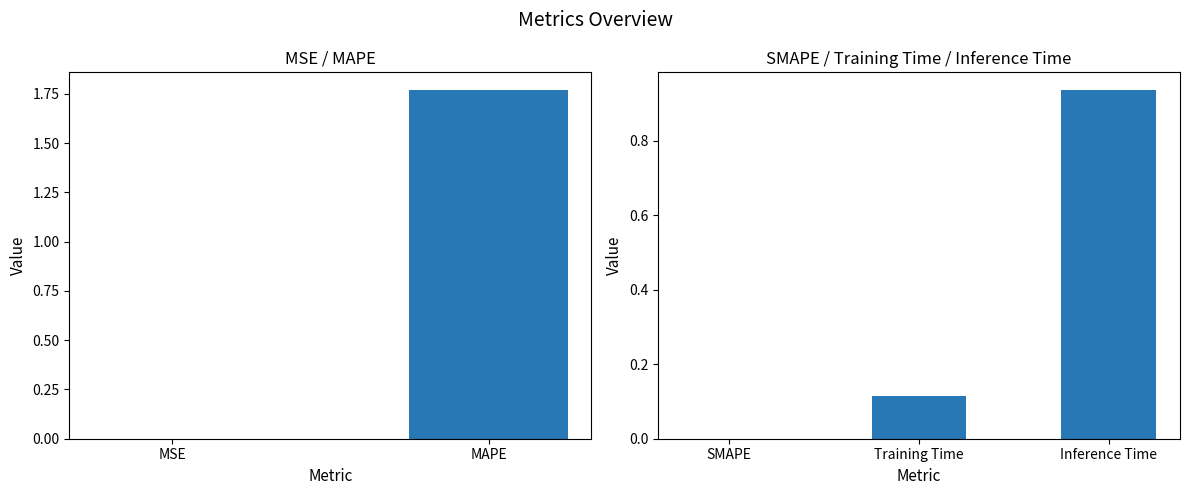

Which has a higher value, MSE or MAPE?

MAPE